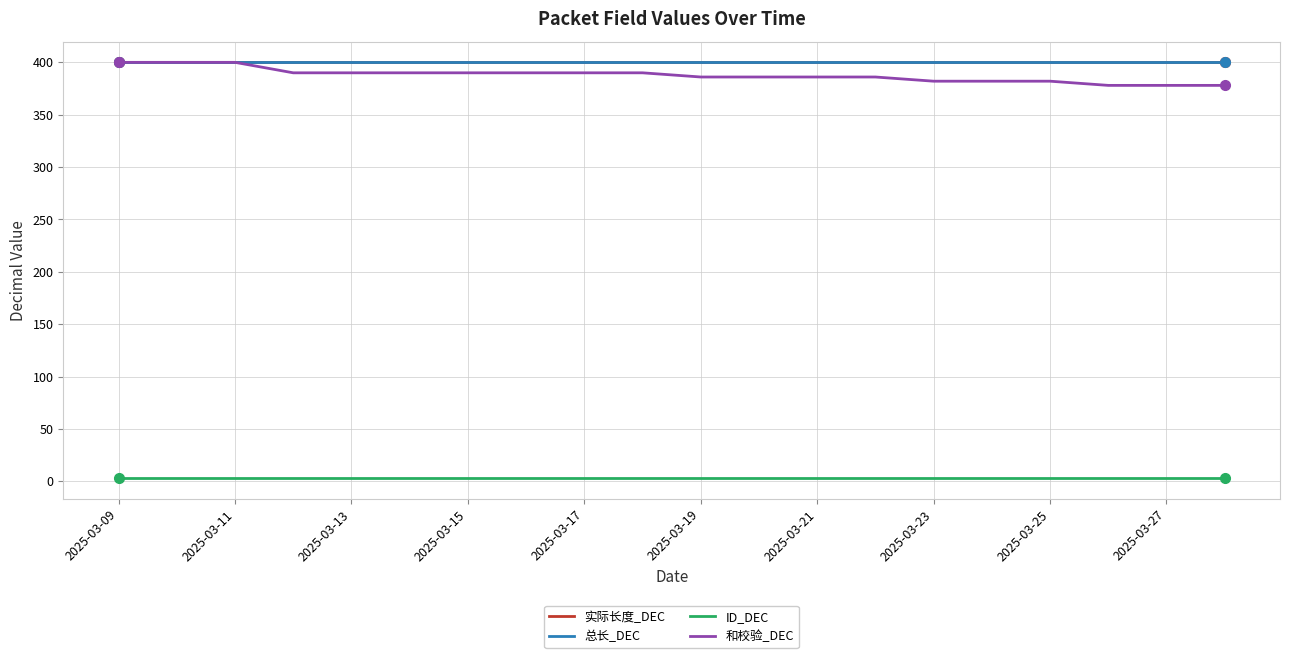

What is the label of the 18th point from the right?

2025-03-11